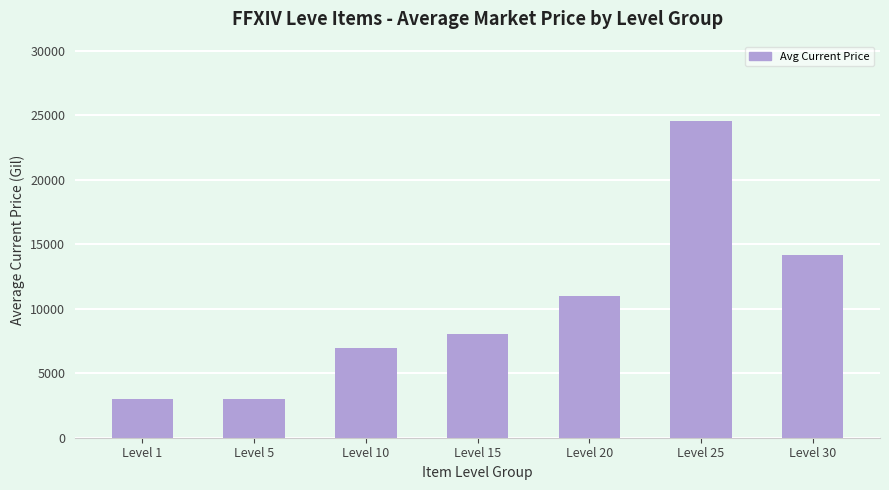

Which category has the highest value across all series?

Level 25